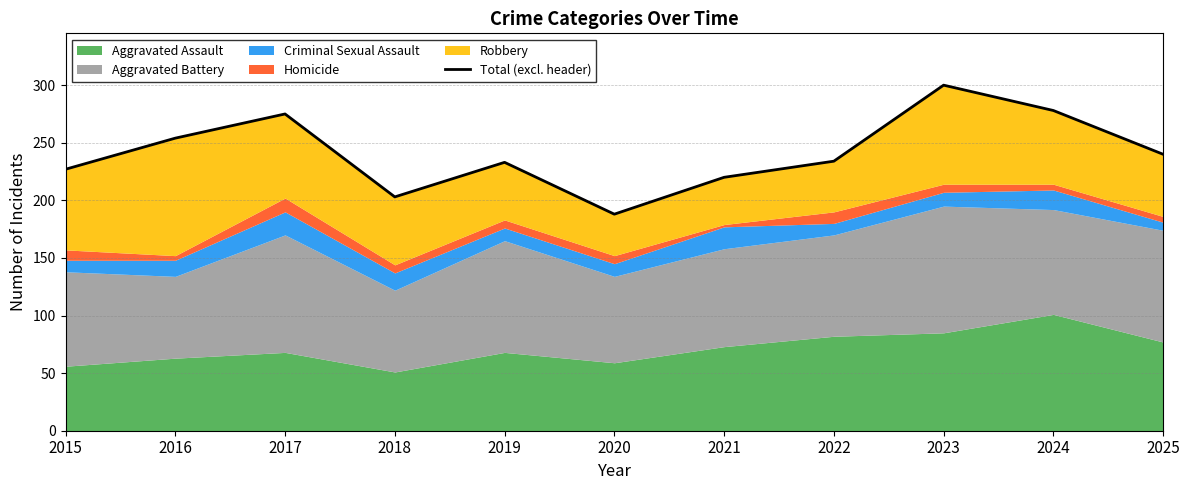

Reading left to right, list all the values displayed in this chart.

2015=227	2016=254	2017=275	2018=203	2019=233	2020=188	2021=220	2022=234	2023=300	2024=278	2025=240